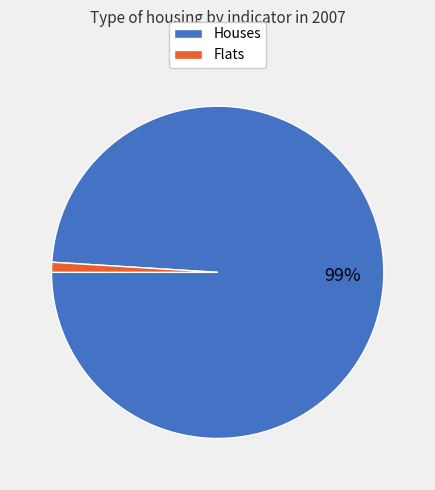

Do Flats and Houses together represent more than half of the pie?

Yes